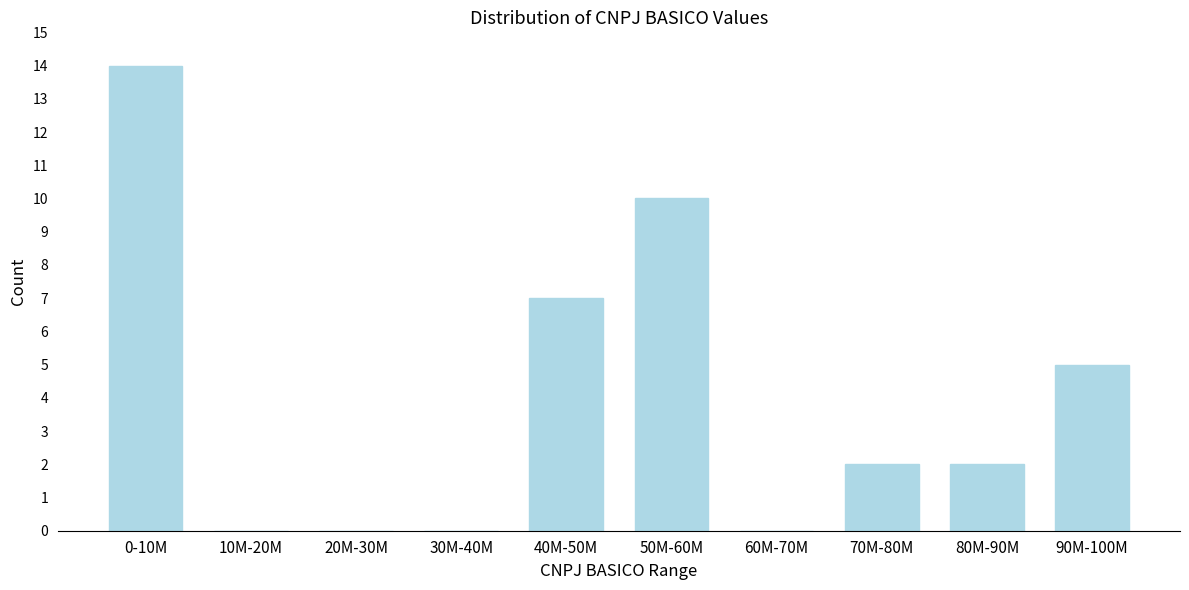

Reading left to right, transcribe all the data shown in this chart.

0-10M=14	10M-20M=0	20M-30M=0	30M-40M=0	40M-50M=7	50M-60M=10	60M-70M=0	70M-80M=2	80M-90M=2	90M-100M=5